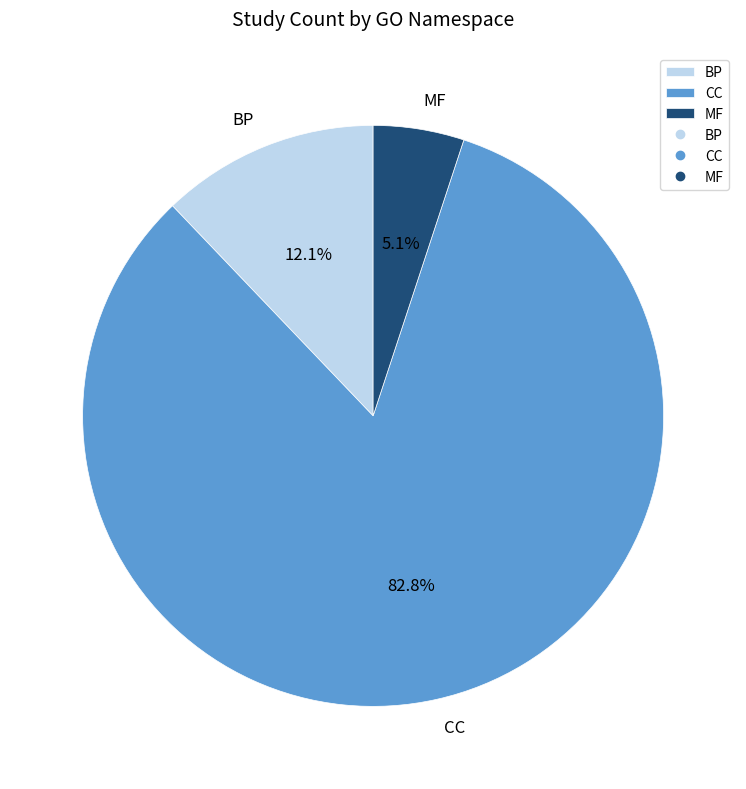

Which category has the smallest portion of the pie?

MF